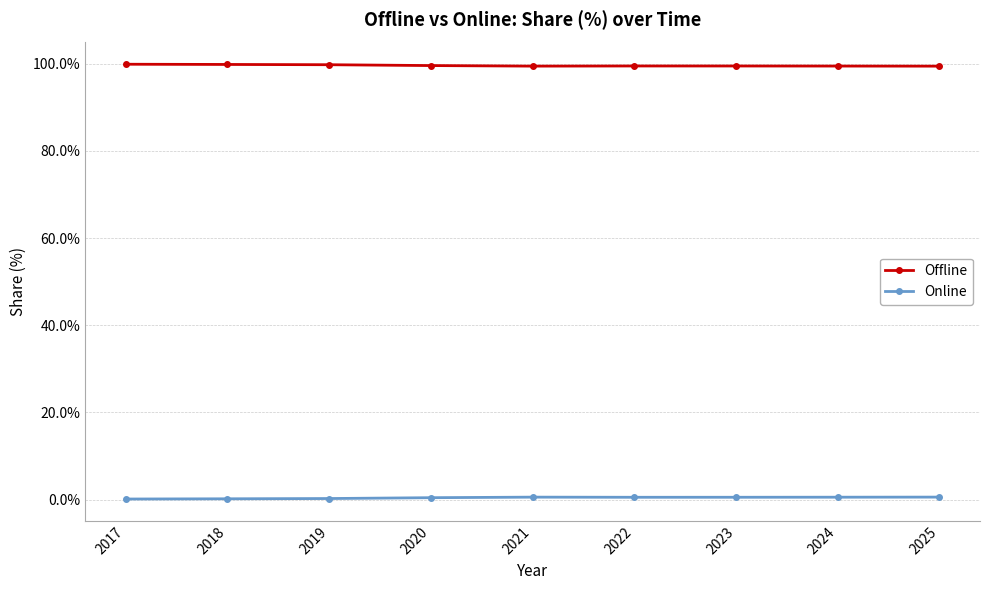

Is the value of Online at 2018 greater than the value of Offline at 2021?

No